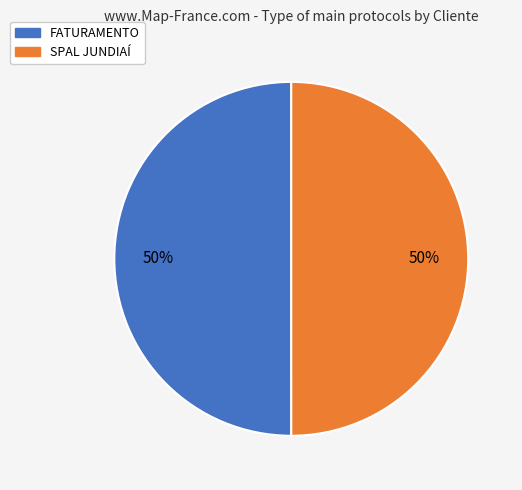

Approximately how many times larger is the value at FATURAMENTO compared to SPAL JUNDIAÍ?

1.0